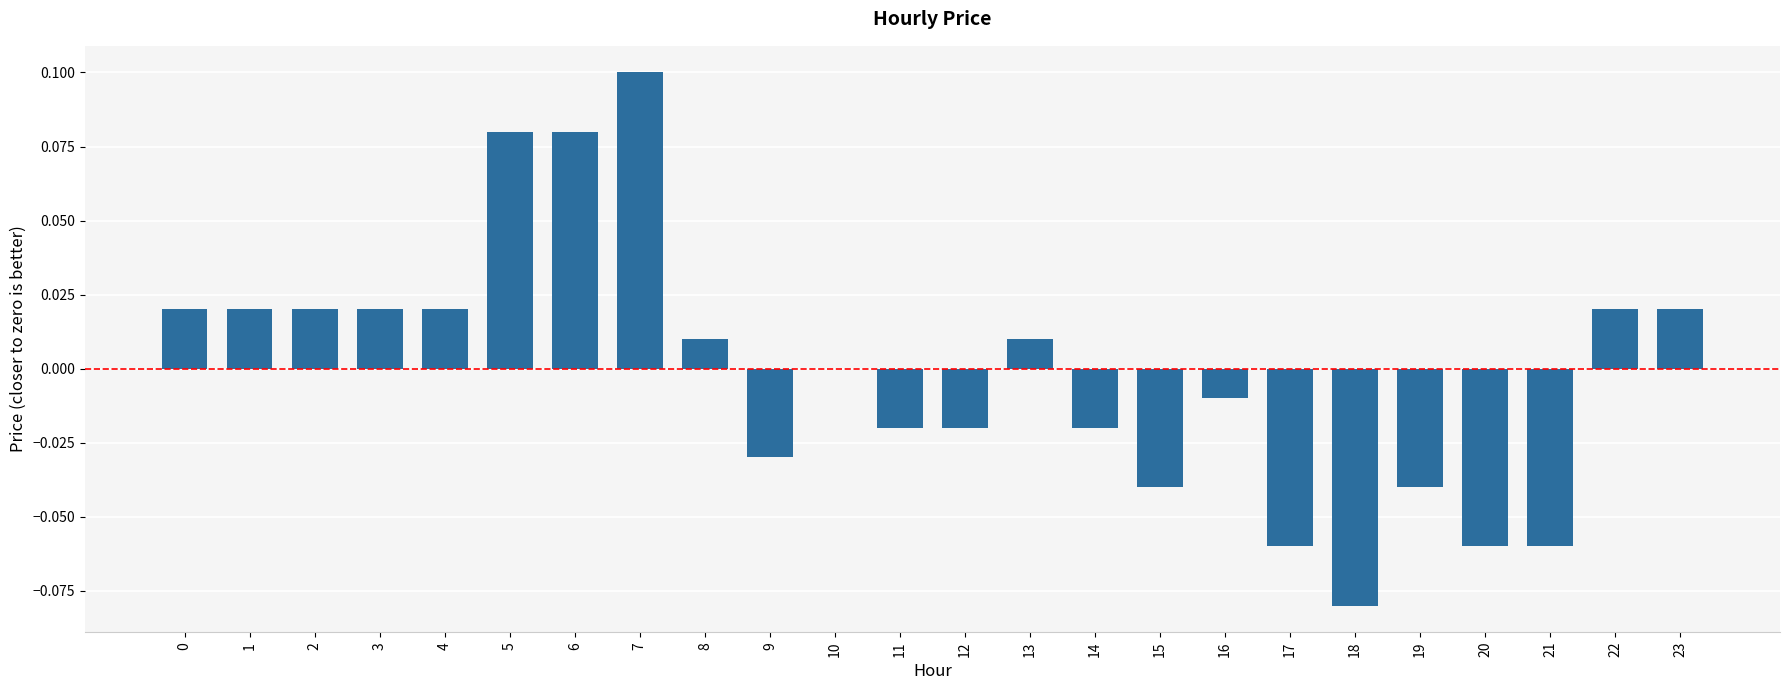

At which category does the chart reach its peak across all series?

7